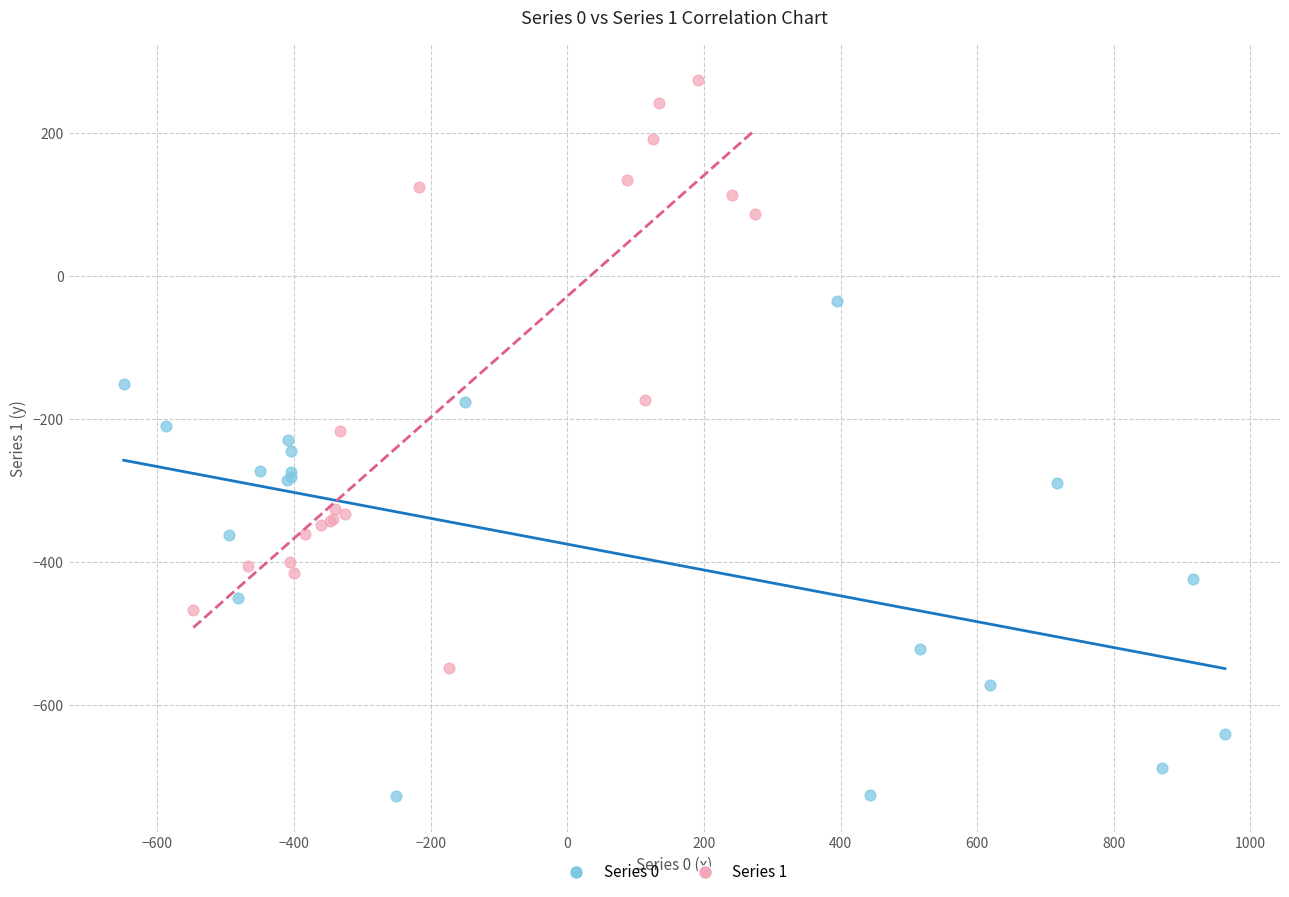

Which series has the largest Y range (max minus min)?

Series 1